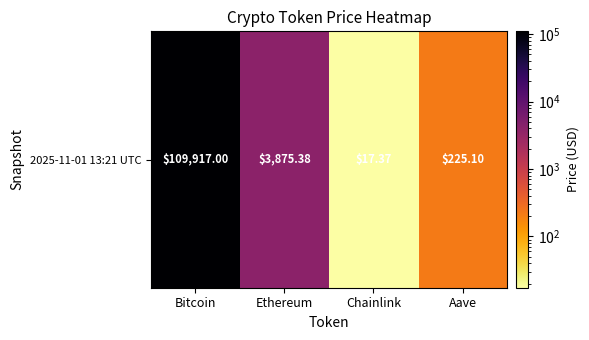

Between Aave and Bitcoin, which is larger?

Bitcoin